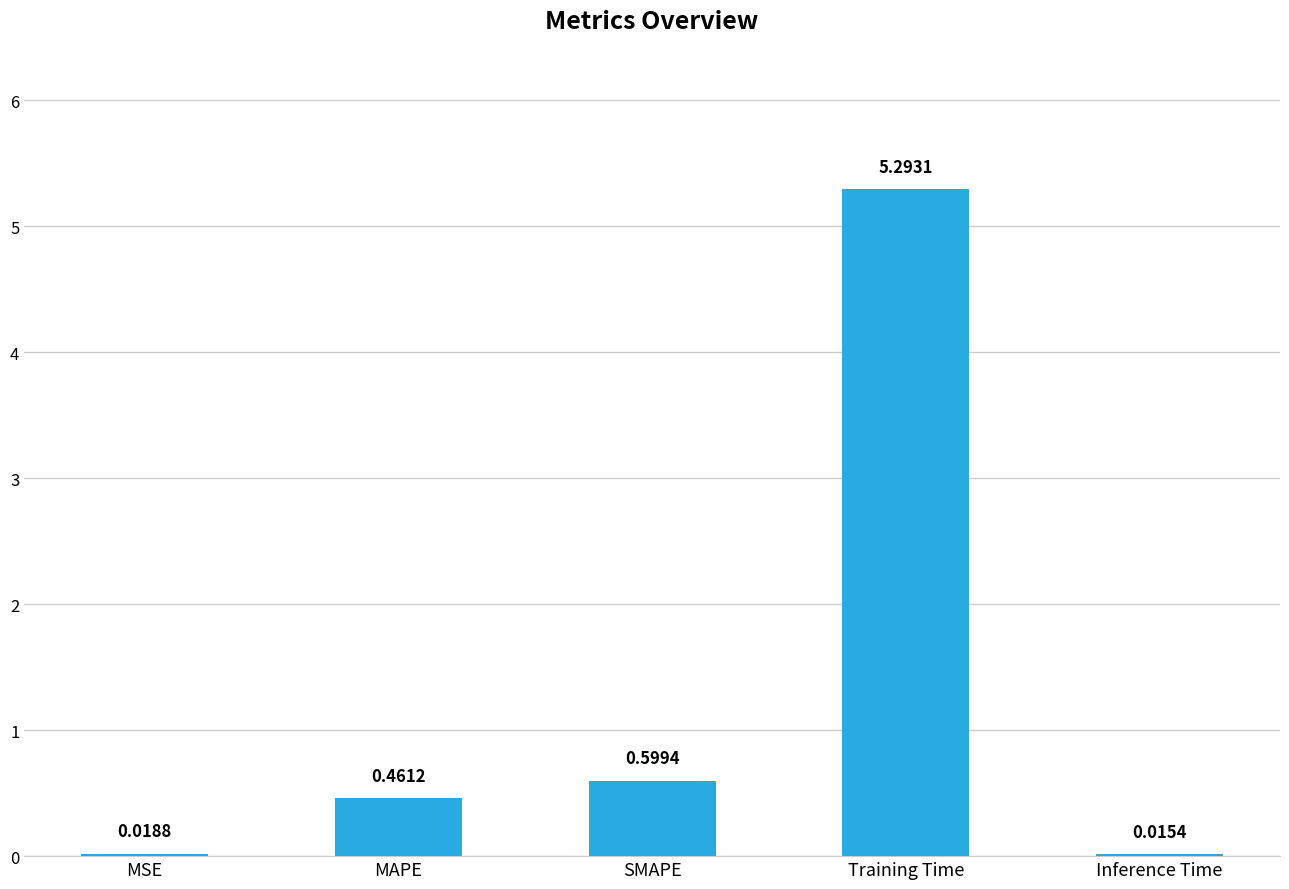

Which category has the highest value across all series?

Training Time